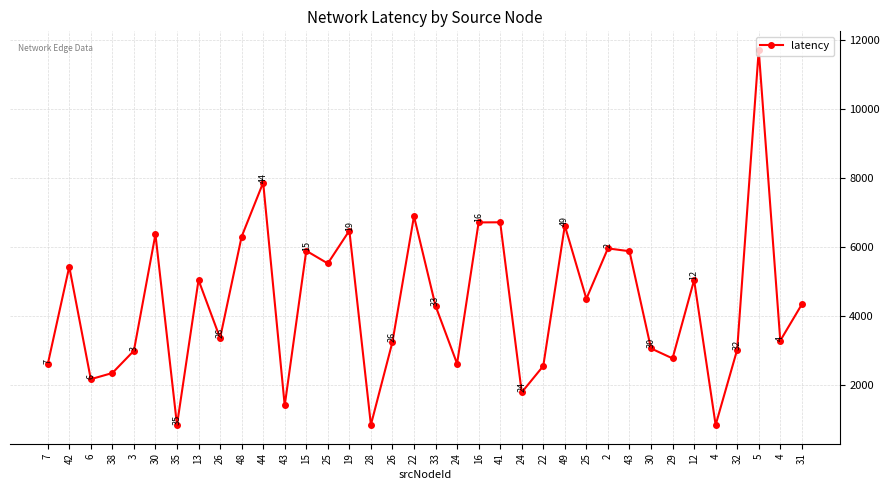

Which label corresponds to the smallest value in the chart?

4